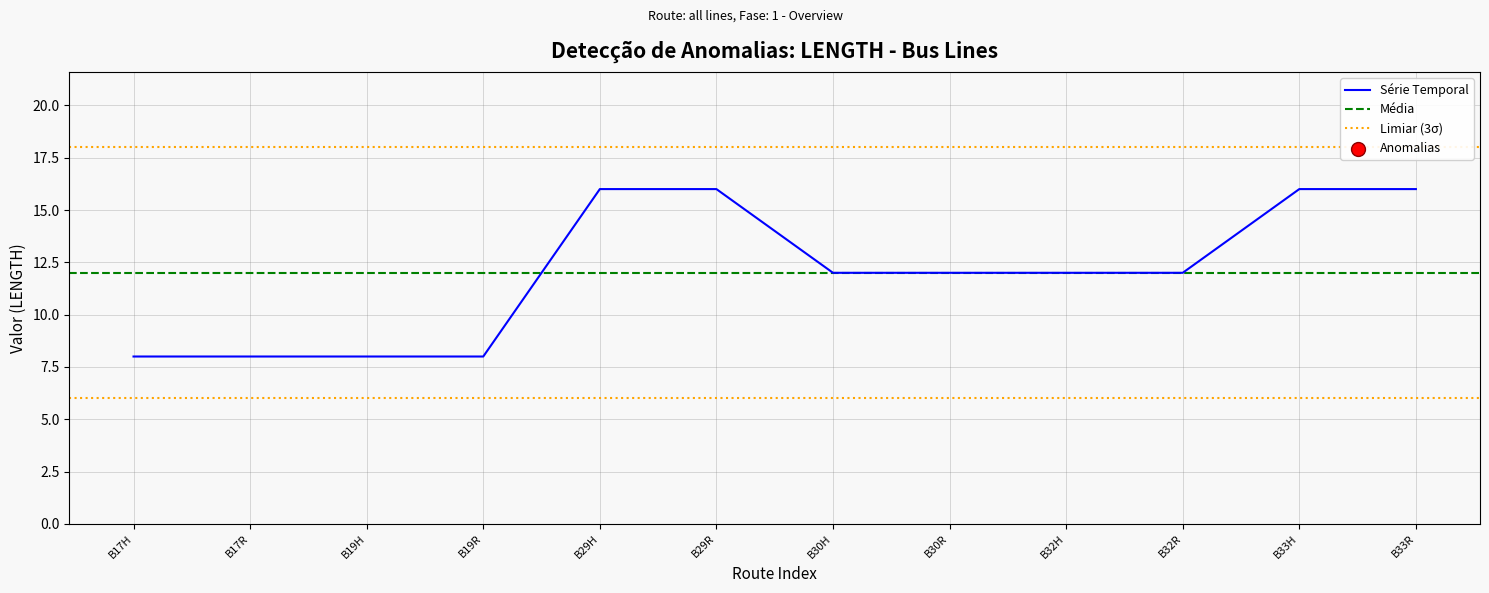

Approximately how many times larger is the value at B29H compared to B30R?

1.3